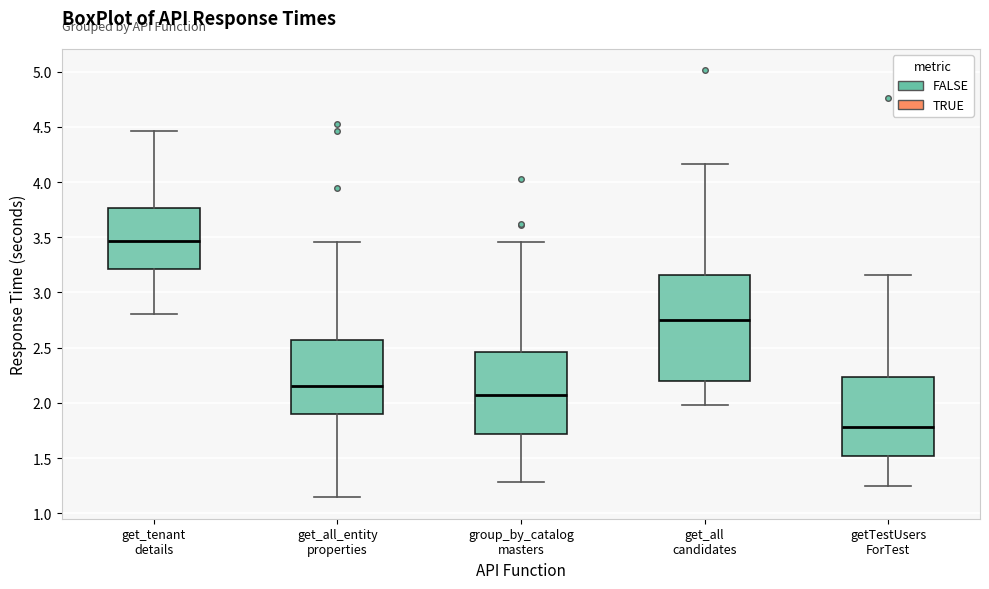

Where is the upper edge of the box for get_tenant details on the y-axis? The values are not printed on the chart, so give them approximately, as read against the axis.

3.75